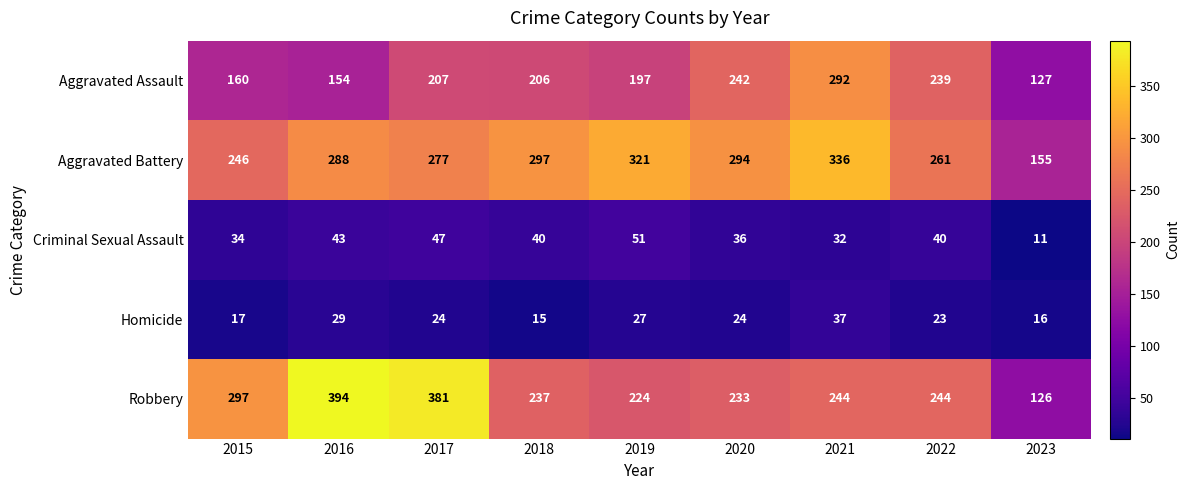

At which label is Criminal Sexual Assault closest to 31?

2021